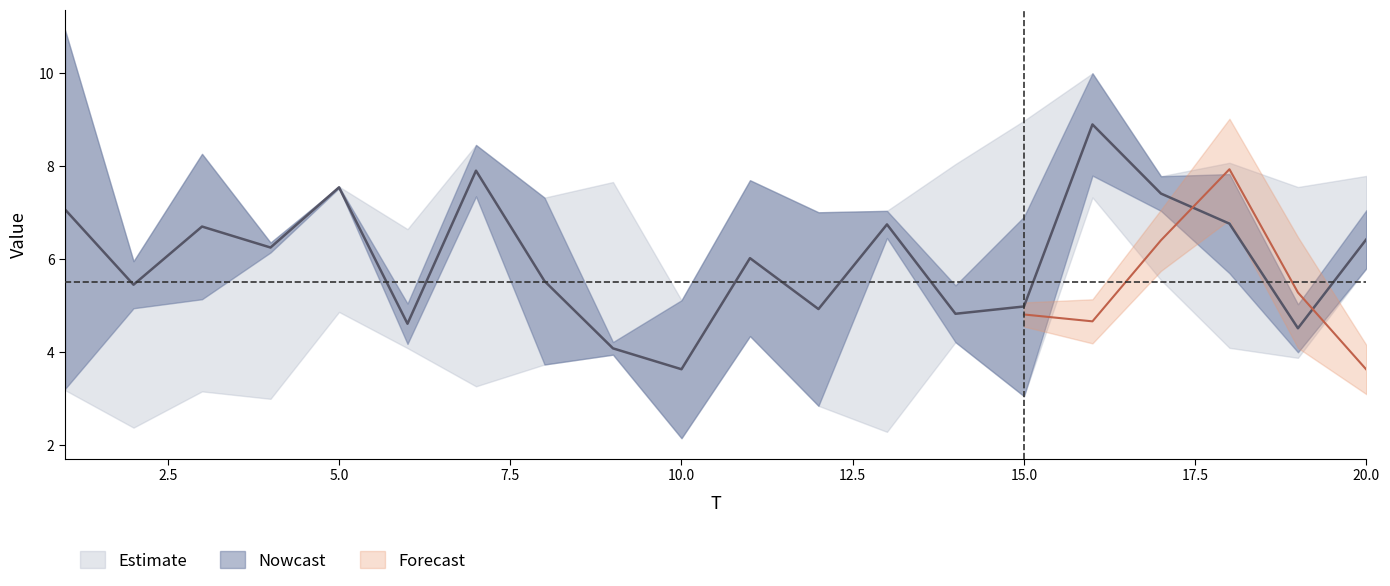

Does the chart have visible grid lines?

No